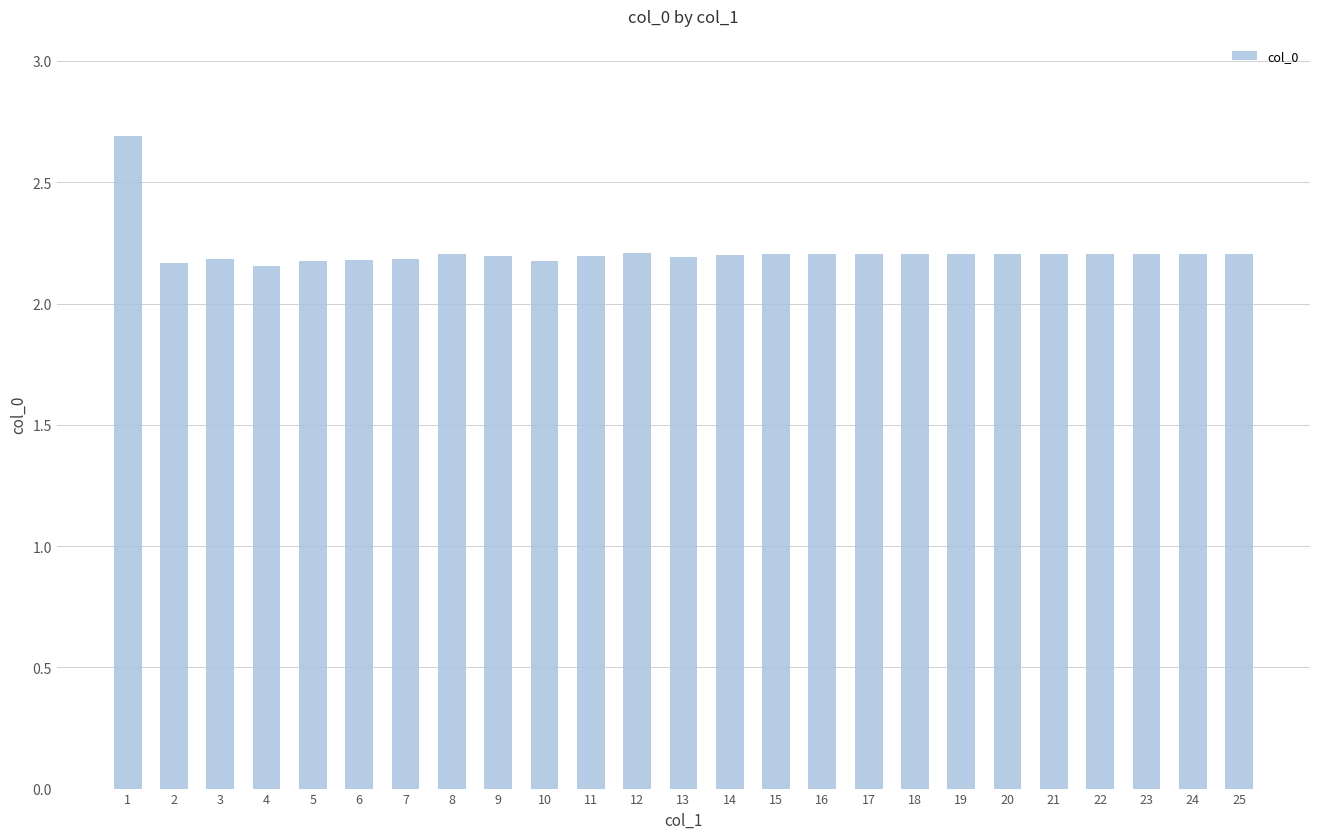

Which has a higher value, 8 or 4?

8